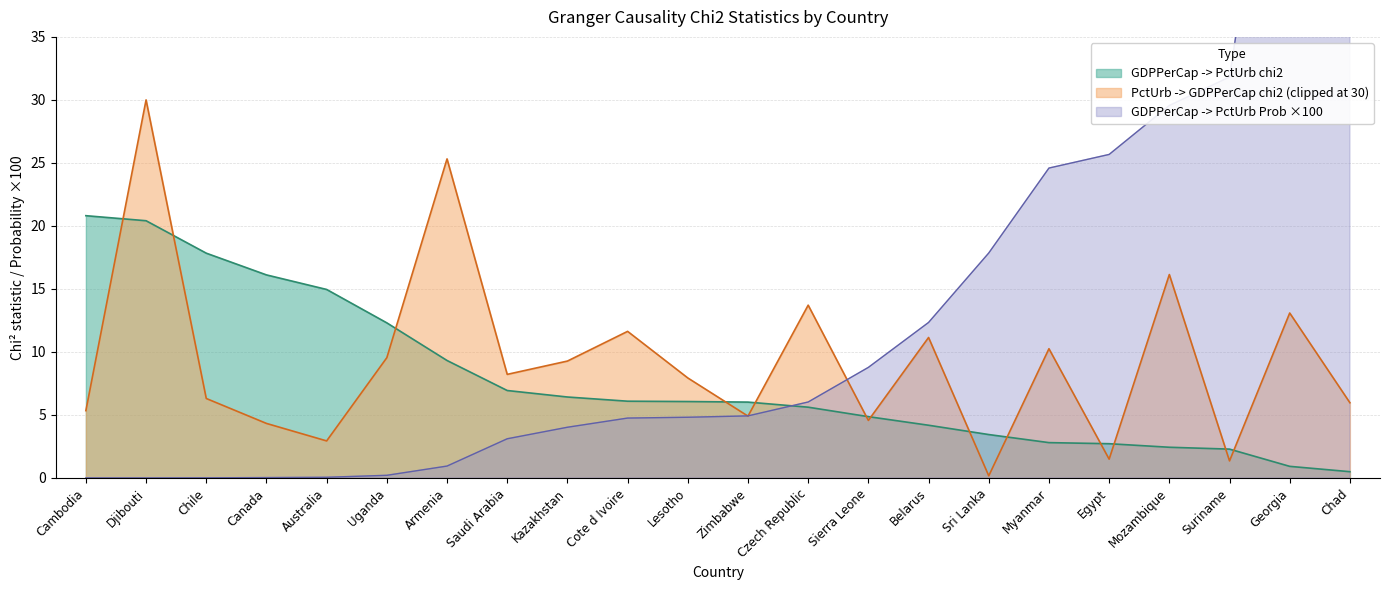

At how many categories does at least one series exceed 42?

2